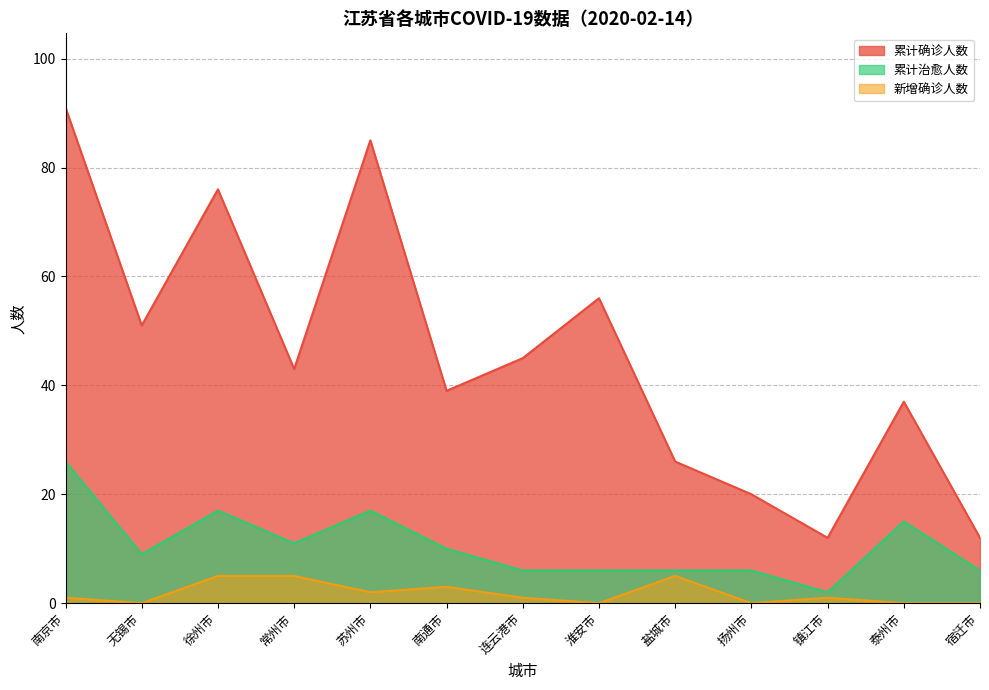

How many data points in 累计确诊人数 are above 43?

6